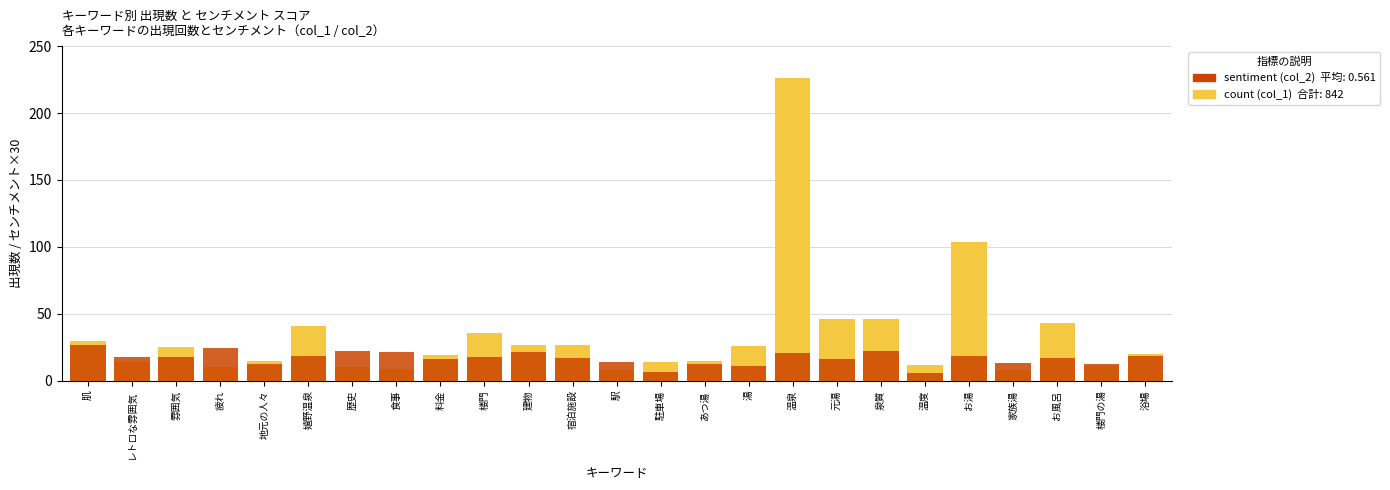

Rank the series by their average value, from lowest to highest.

sentiment (col_2), count (col_1)